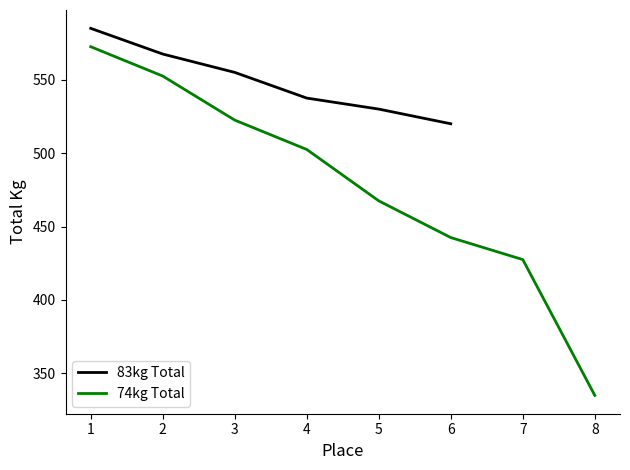

At which category is the sum across all series the highest?

1